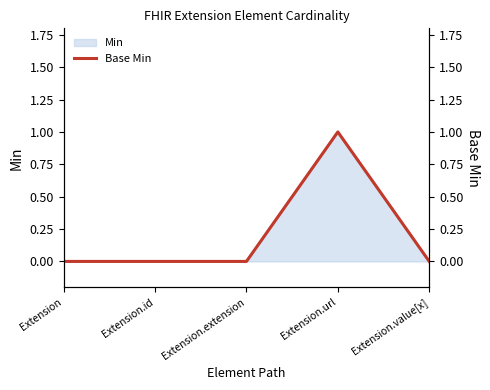

What is the difference between the maximum and minimum values?

1